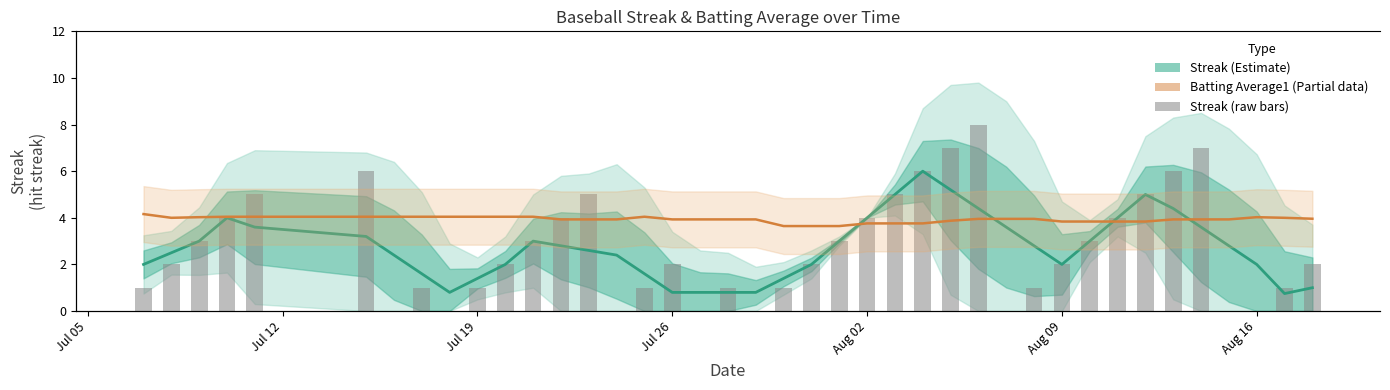

What is the sum of all Streak (Estimate) values?

108.0